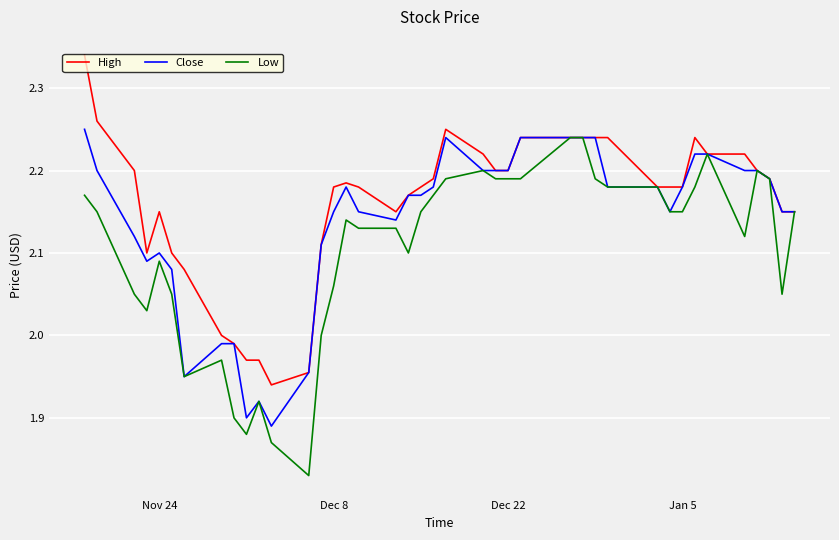

List the series in order of their overall mean, highest first.

High, Close, Low